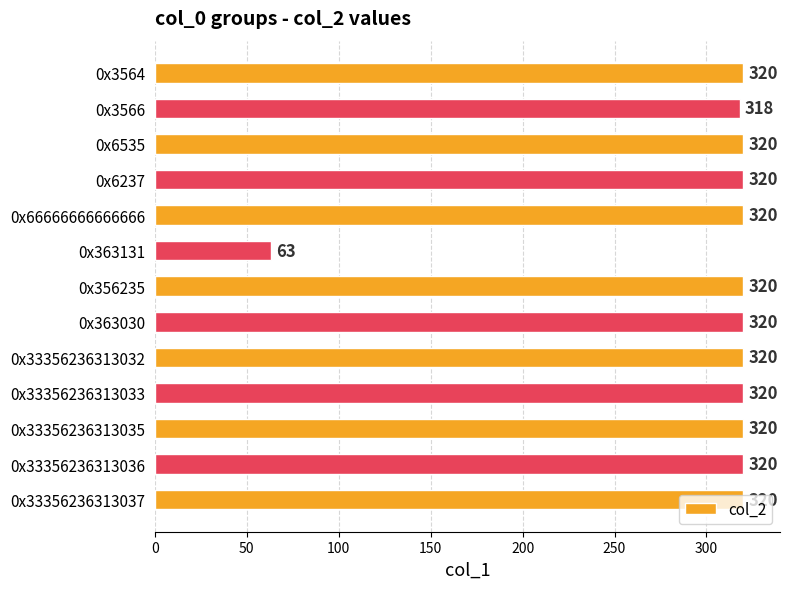

Approximately how many times larger is the value at 0x3566 compared to 0x6535?

1.0